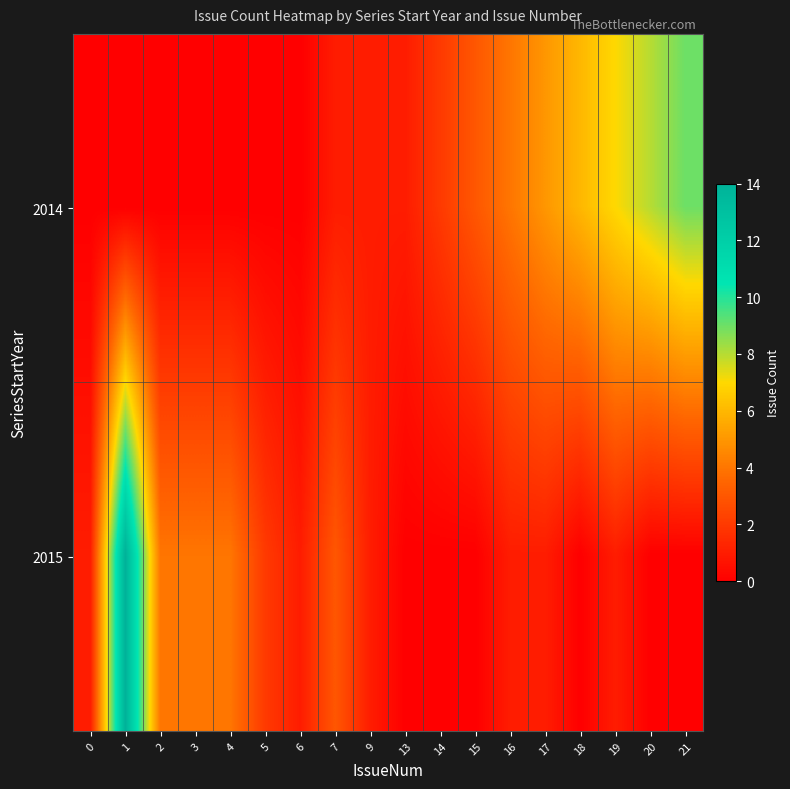

What is the spread (max minus min) of values at 6?

1